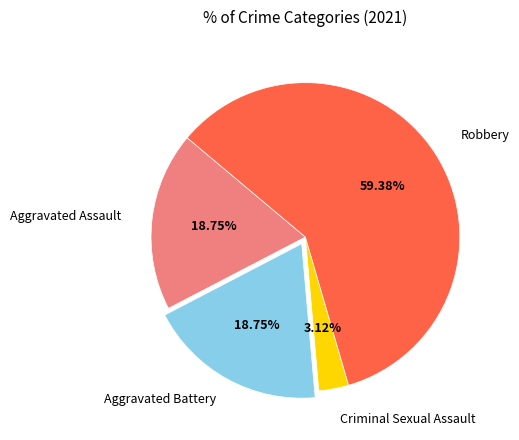

Does any single category account for the majority?

Yes